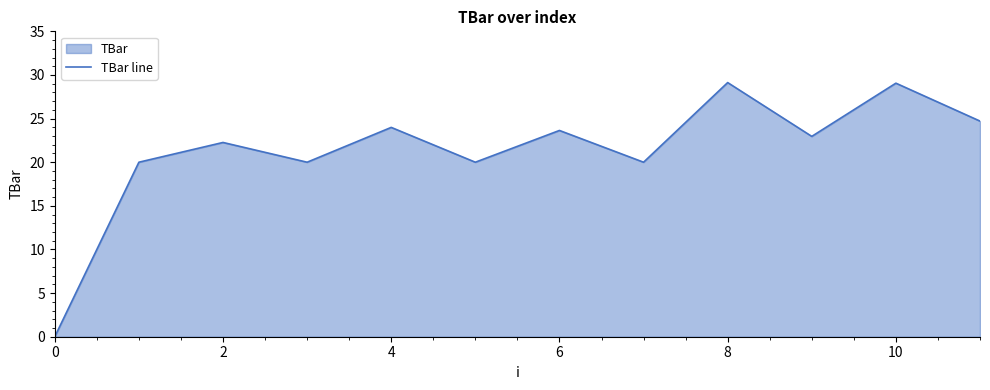

Is it true that the value at 10 is 29.1?

True